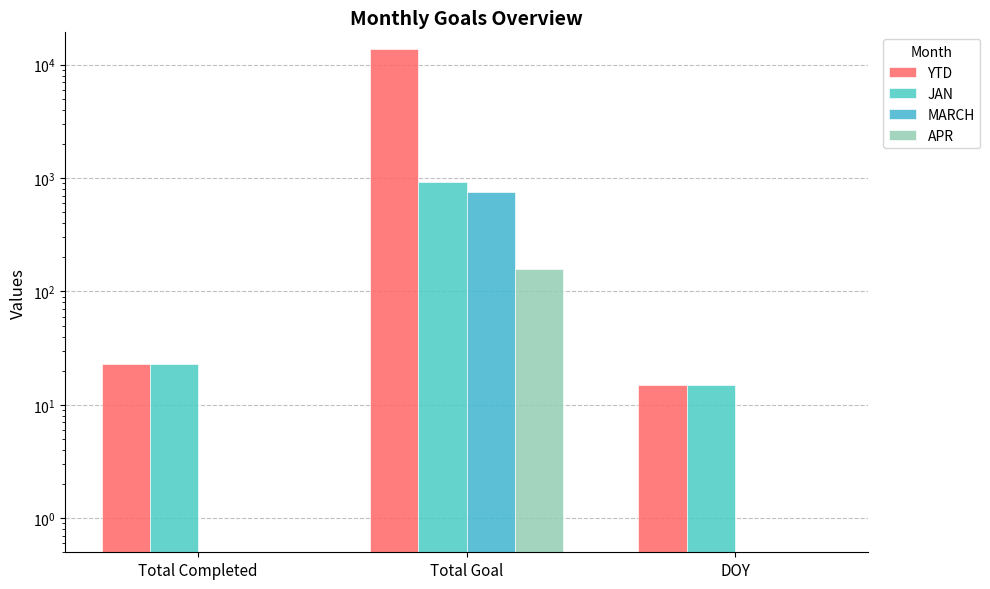

What is the sum of all MARCH values?

753